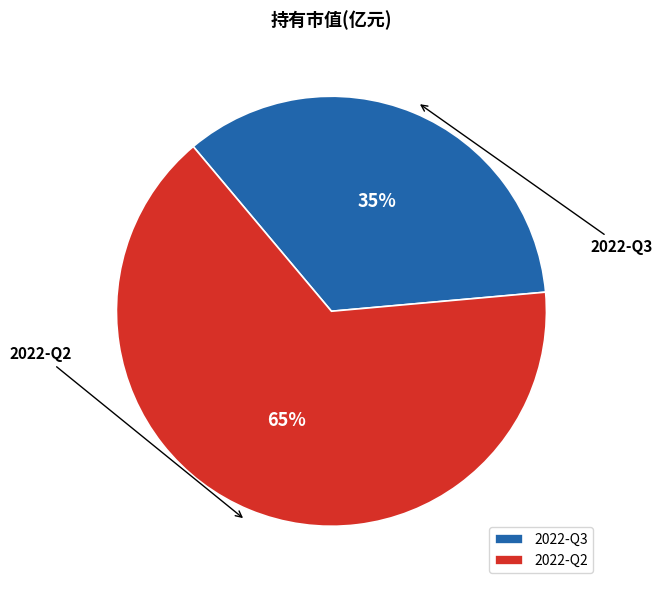

Does any single category account for the majority?

Yes